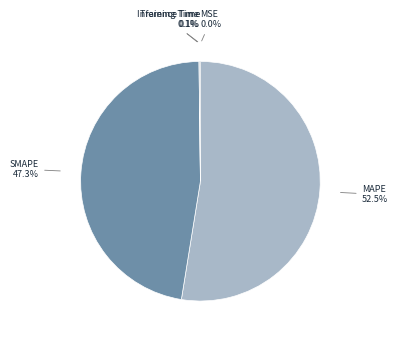

To the nearest percent, what percentage of the pie is SMAPE?

47%